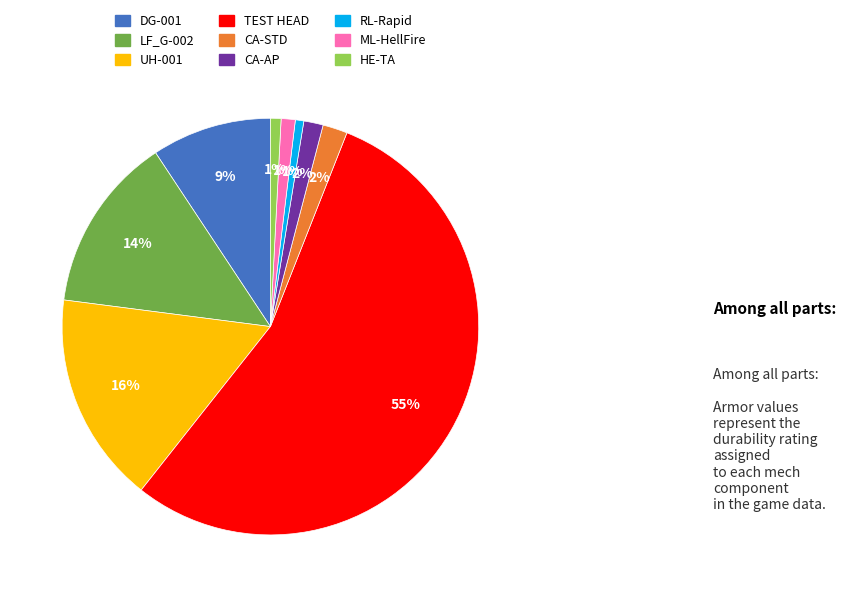

Is there any slice that represents more than half of the pie?

Yes